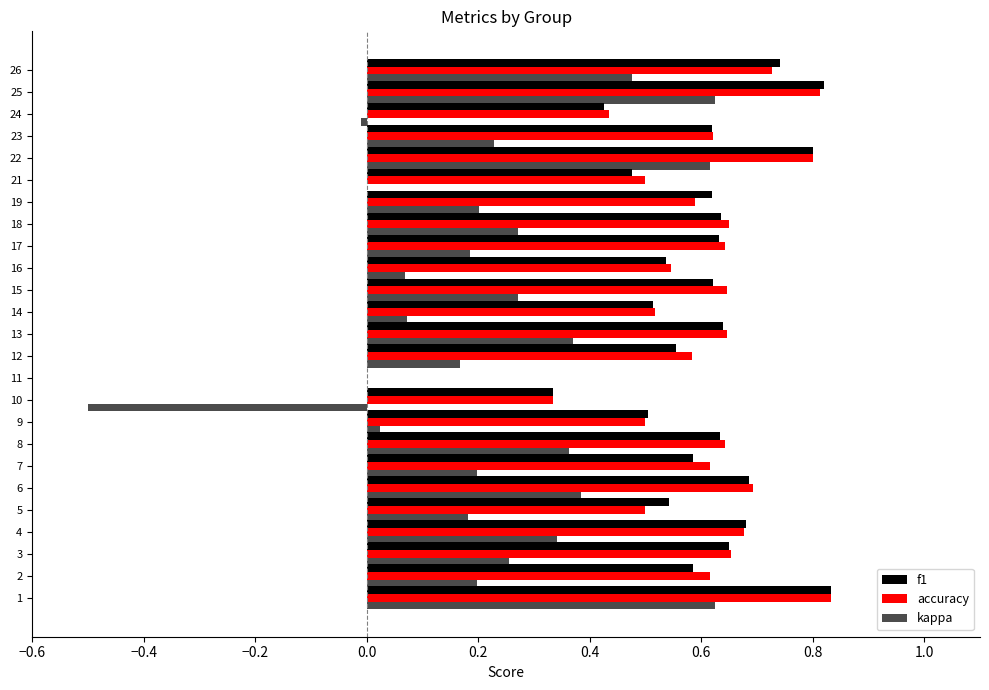

Reading left to right, extract all data points from this chart.

f1: 0.8	0.6	0.6	0.7	0.5	0.7	0.6	0.6	0.5	0.3	0.0	0.6	0.6	0.5	0.6	0.5	0.6	0.6	0.6	0.5	0.8	0.6	0.4	0.8	0.7
accuracy: 0.8	0.6	0.7	0.7	0.5	0.7	0.6	0.6	0.5	0.3	0.0	0.6	0.6	0.5	0.6	0.5	0.6	0.7	0.6	0.5	0.8	0.6	0.4	0.8	0.7
kappa: 0.6	0.2	0.3	0.3	0.2	0.4	0.2	0.4	0.0	-0.5	0.0	0.2	0.4	0.1	0.3	0.1	0.2	0.3	0.2	0.0	0.6	0.2	-0.0	0.6	0.5